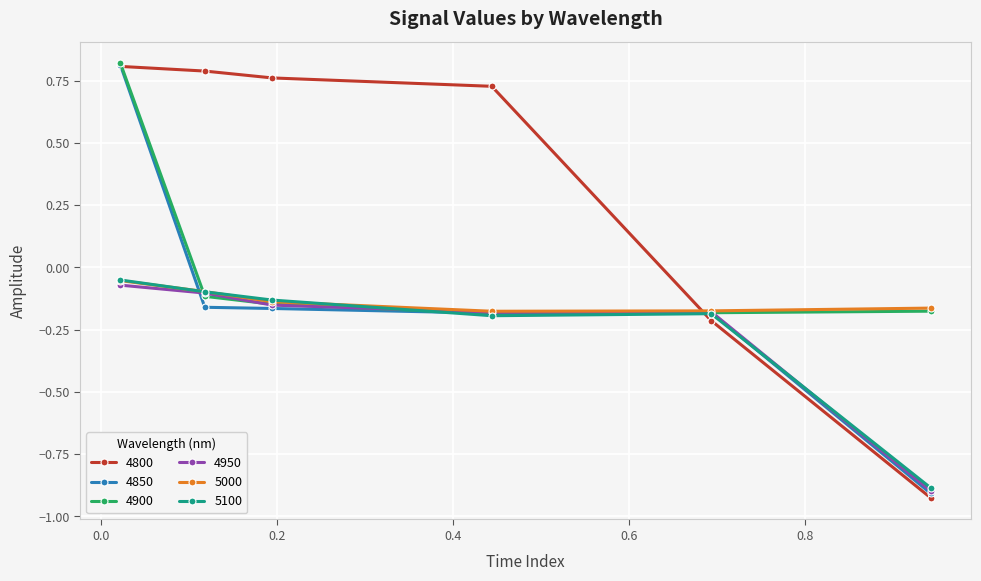

Which series has the largest total across all categories?

4800